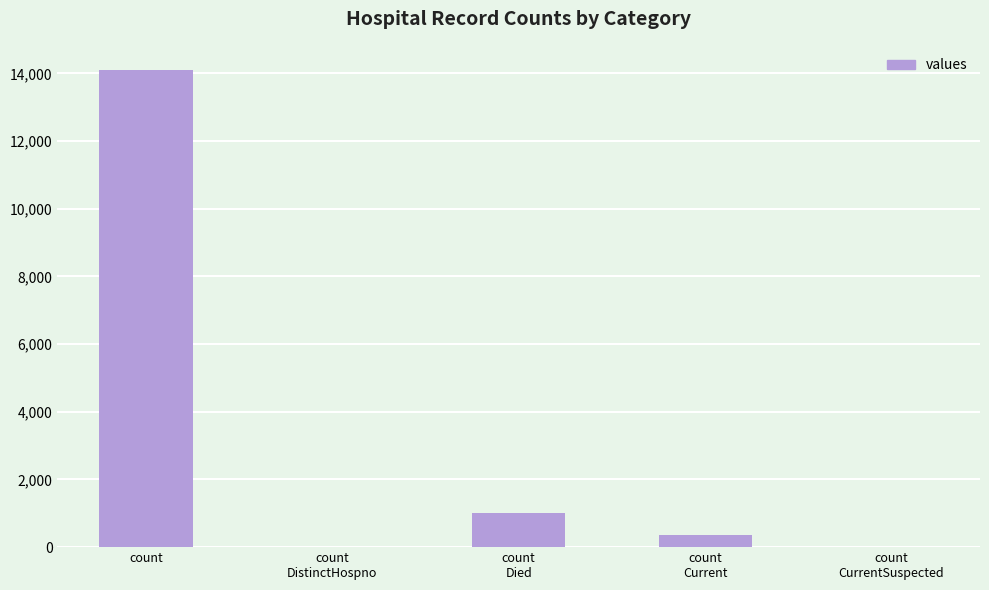

What is the sum of all values?

15480